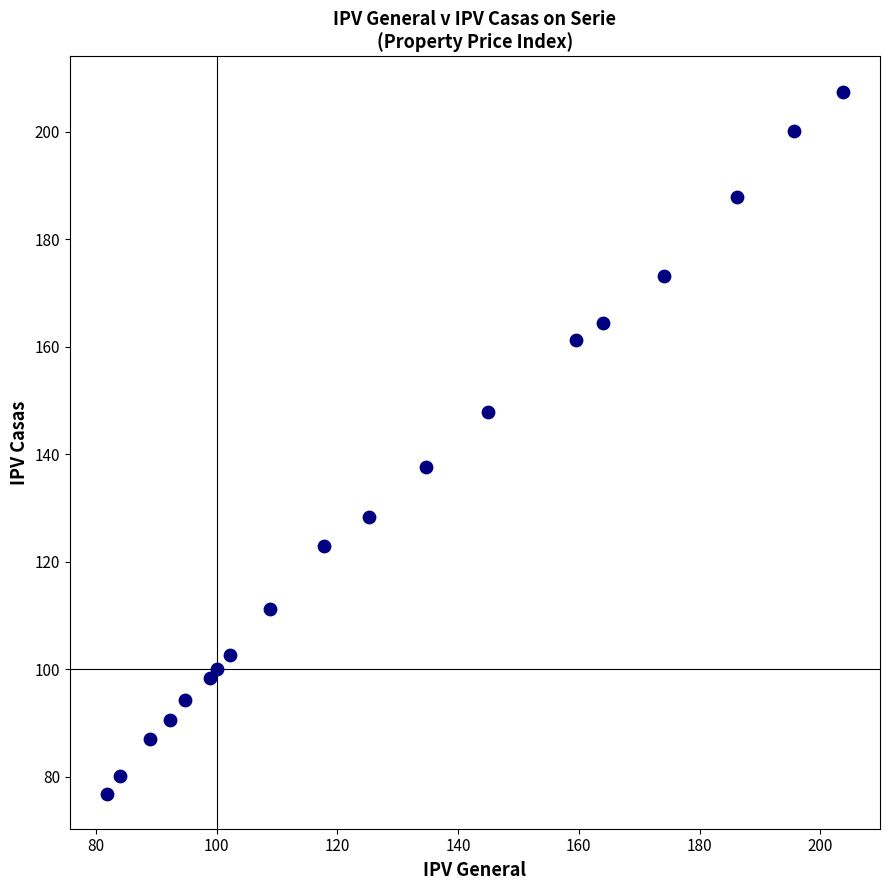

What is the range of X values (max minus min)?

122.0